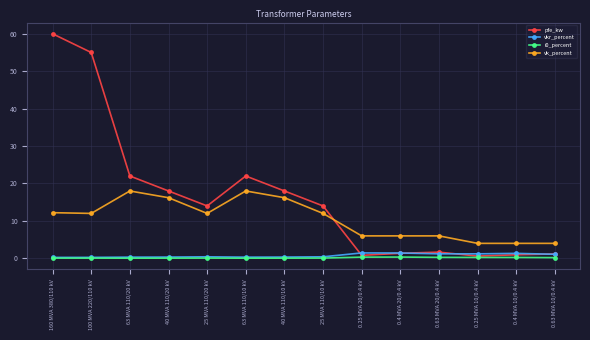

True or false: vk_percent and i0_percent cross at least once.

False